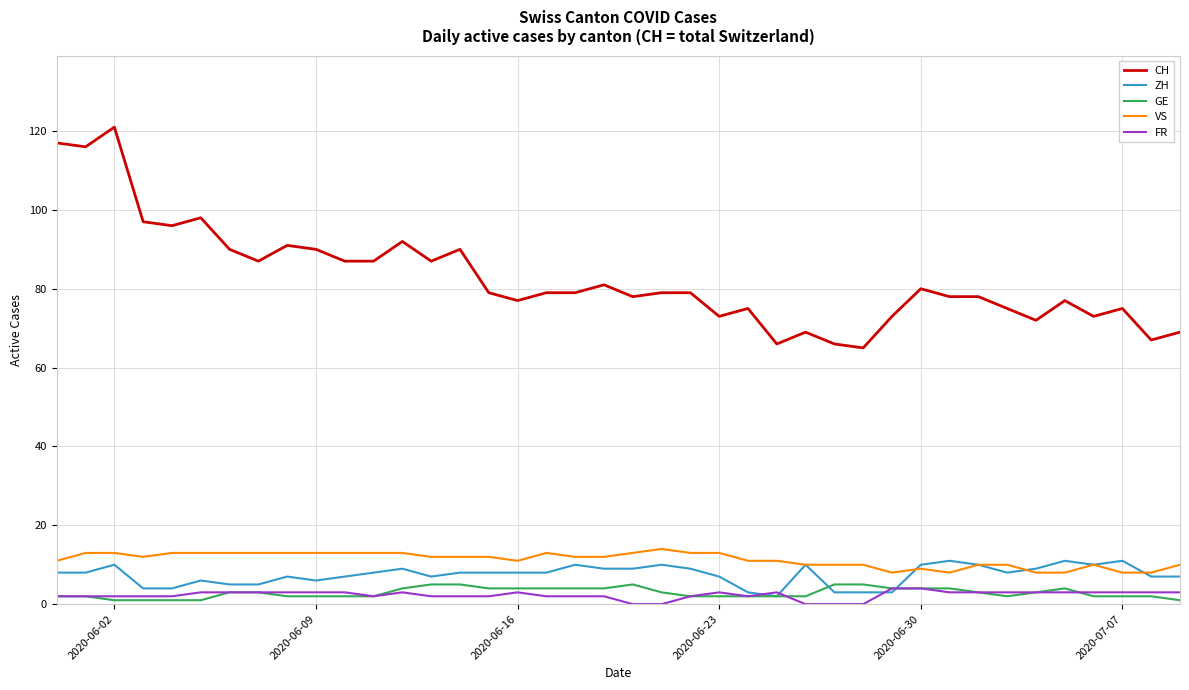

What is the maximum value shown in the chart?

121